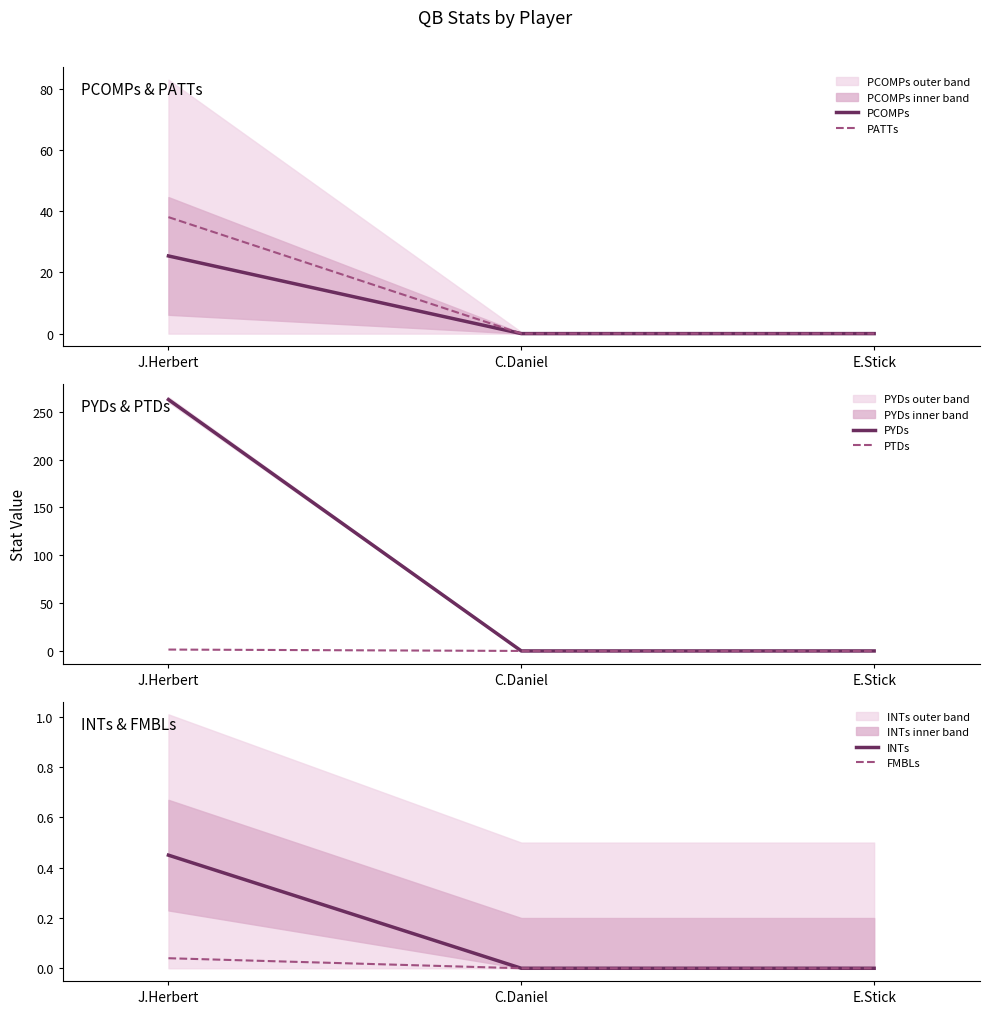

Is it true that FMBLs equals 0.0 at E.Stick?

True